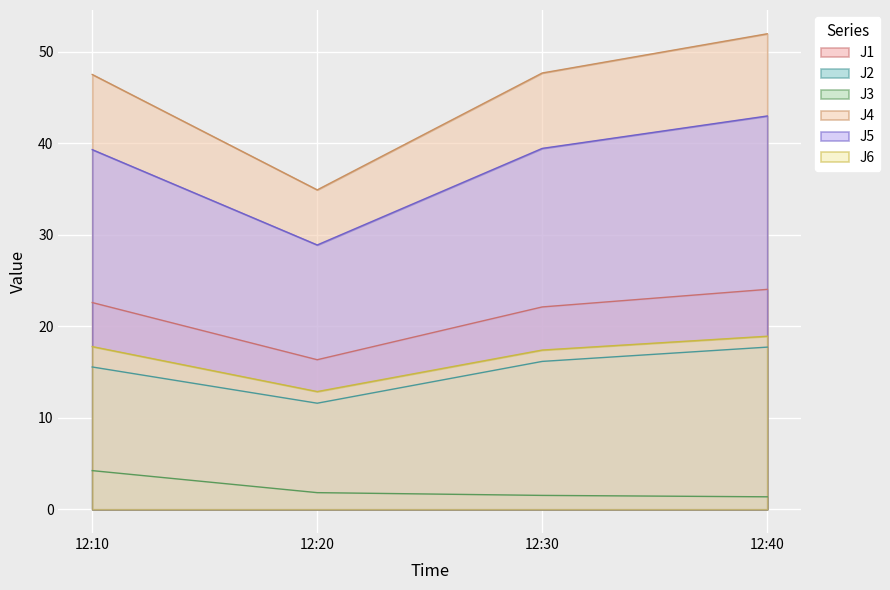

The J5 series shows 43.0 at 12:40. True or false?

True